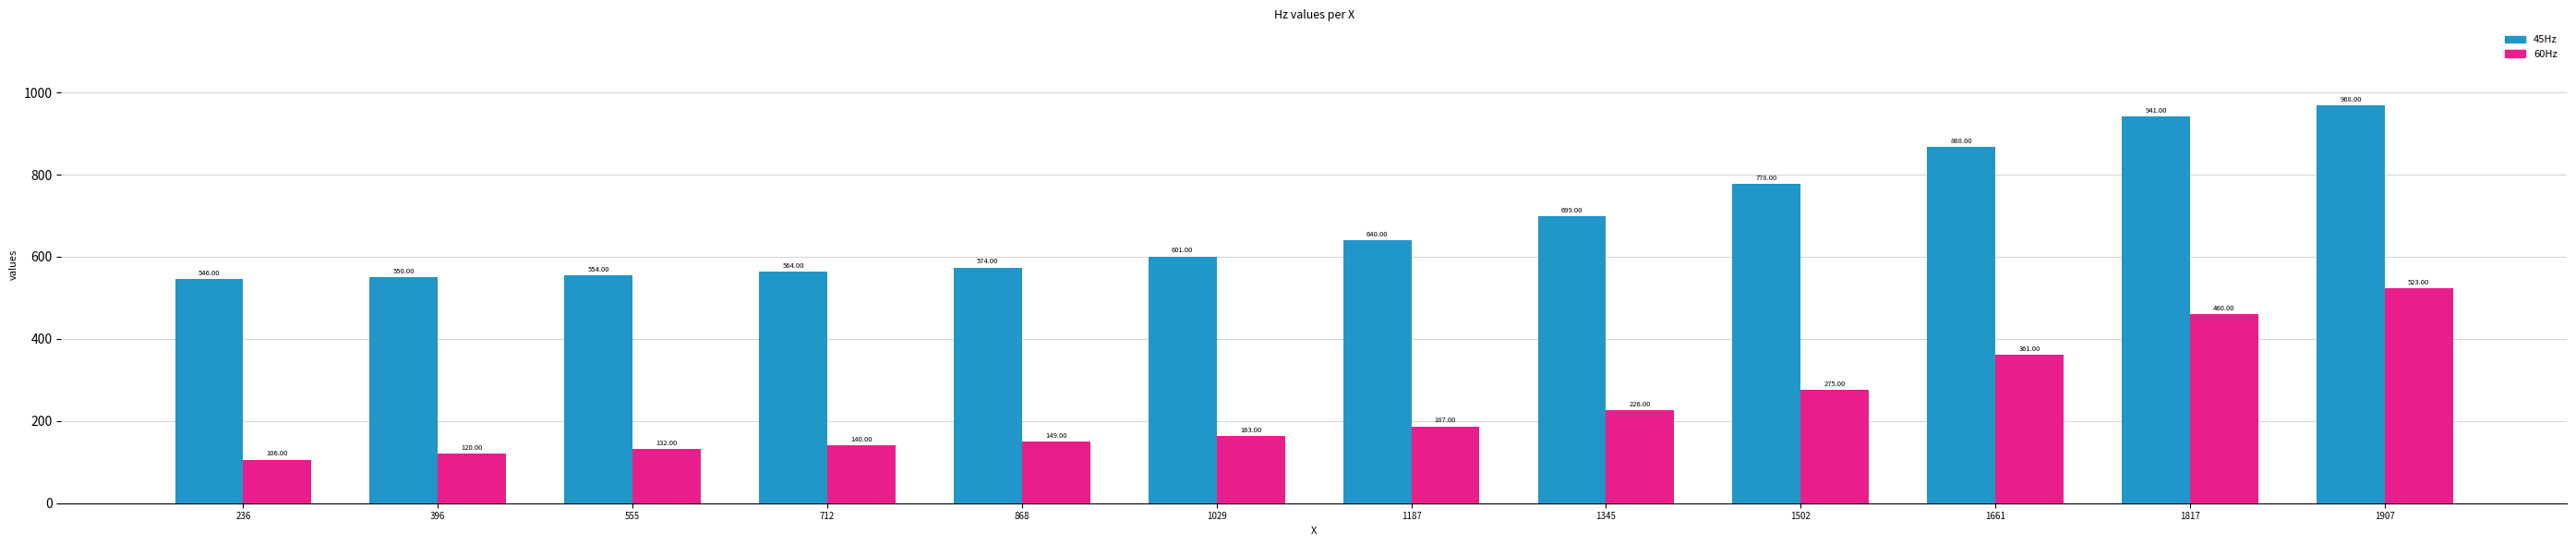

Reading right to left, transcribe all the data shown in this chart.

45Hz: 1907=968	1817=941	1661=868	1502=778	1345=699	1187=640	1029=601	868=574	712=564	555=554	396=550	236=546
60Hz: 1907=523	1817=460	1661=361	1502=275	1345=226	1187=187	1029=163	868=149	712=140	555=132	396=120	236=106